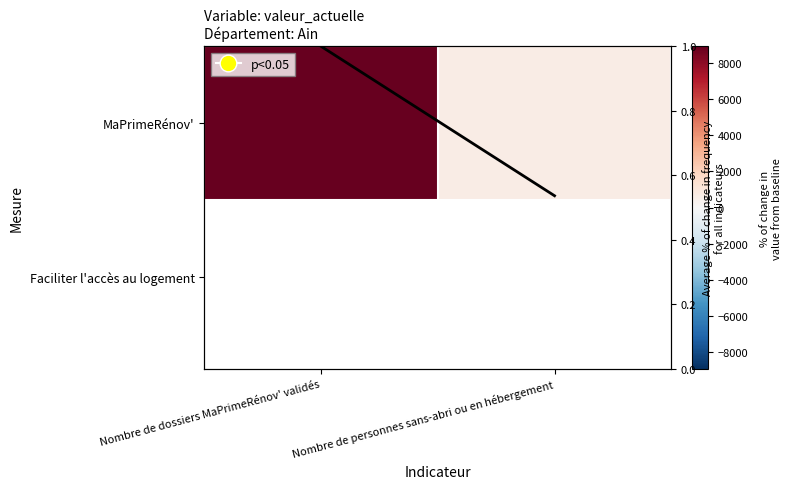

Which category has the highest value in the valeur_actuelle (scaled) series?

Nombre de dossiers MaPrimeRénov' validés